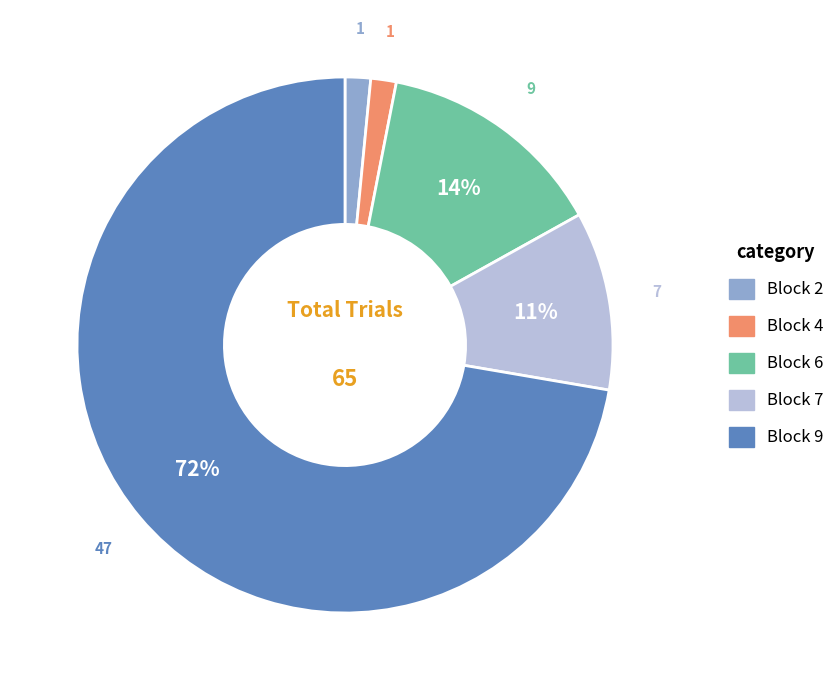

To the nearest percent, what portion does Block 4 represent?

2%